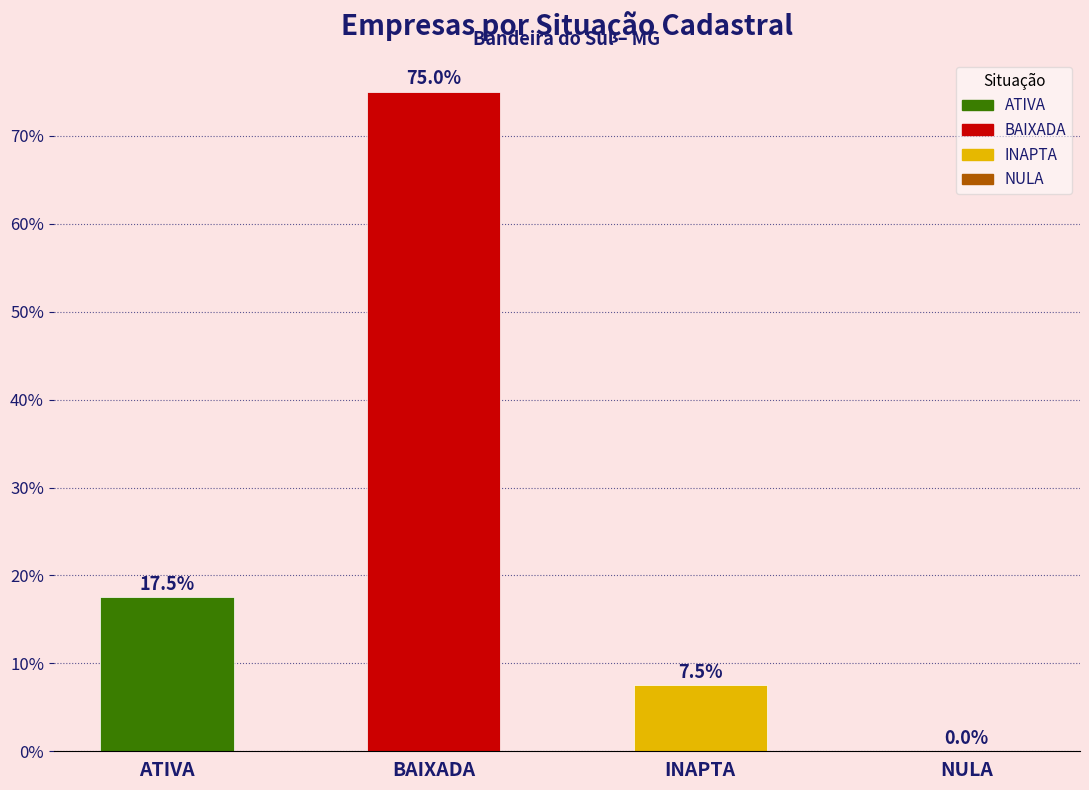

What is the sum of the values at ATIVA and INAPTA?

25.0